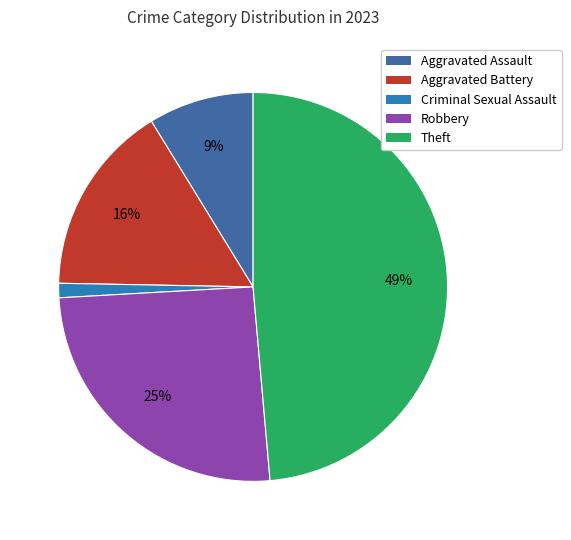

True or false: Criminal Sexual Assault accounts for 1% of the total.

True